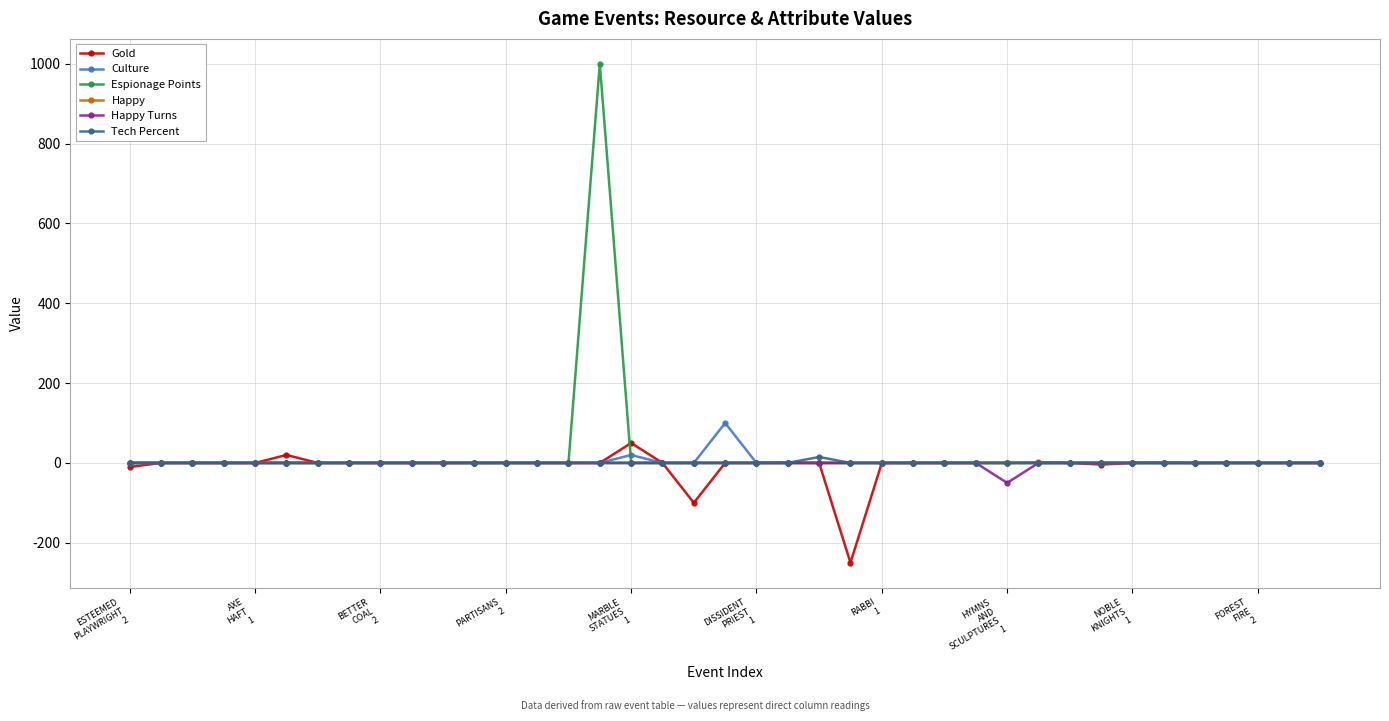

What is the smallest value displayed?

-250